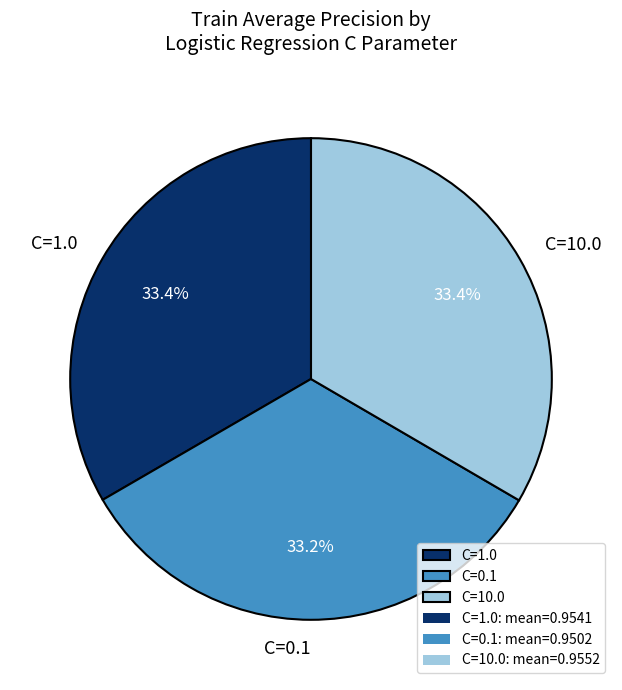

Does any single category account for the majority?

No